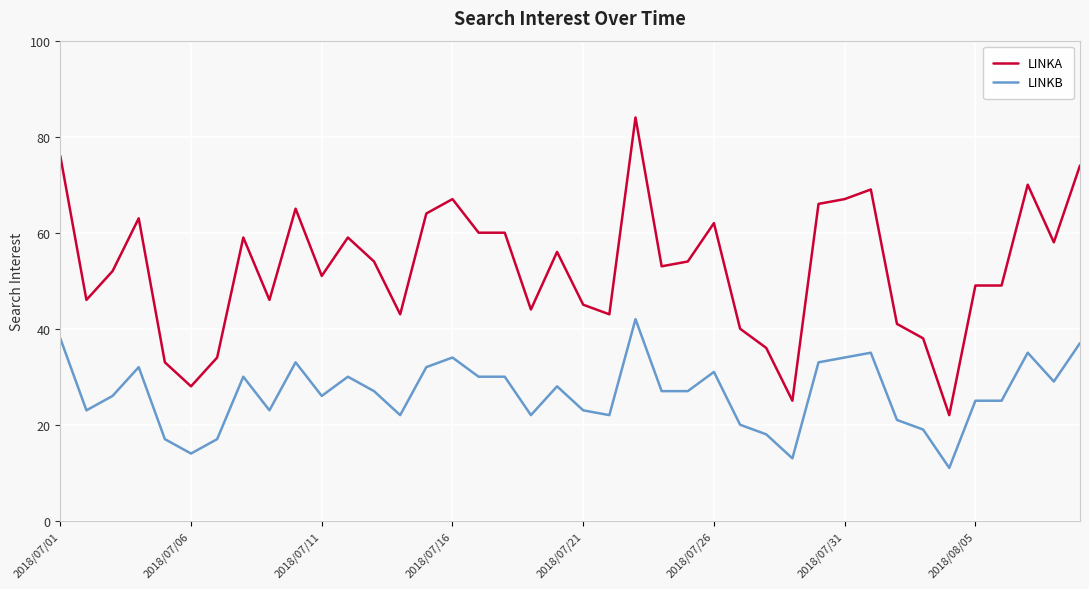

True or false: LINKA and LINKB intersect in this chart.

False